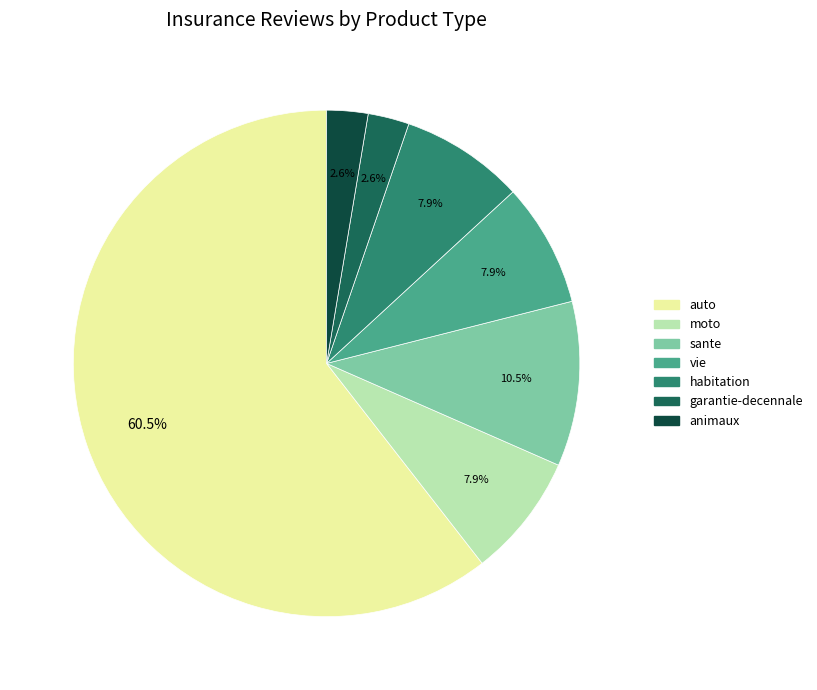

What is the total percentage of animaux and auto?

63.2%